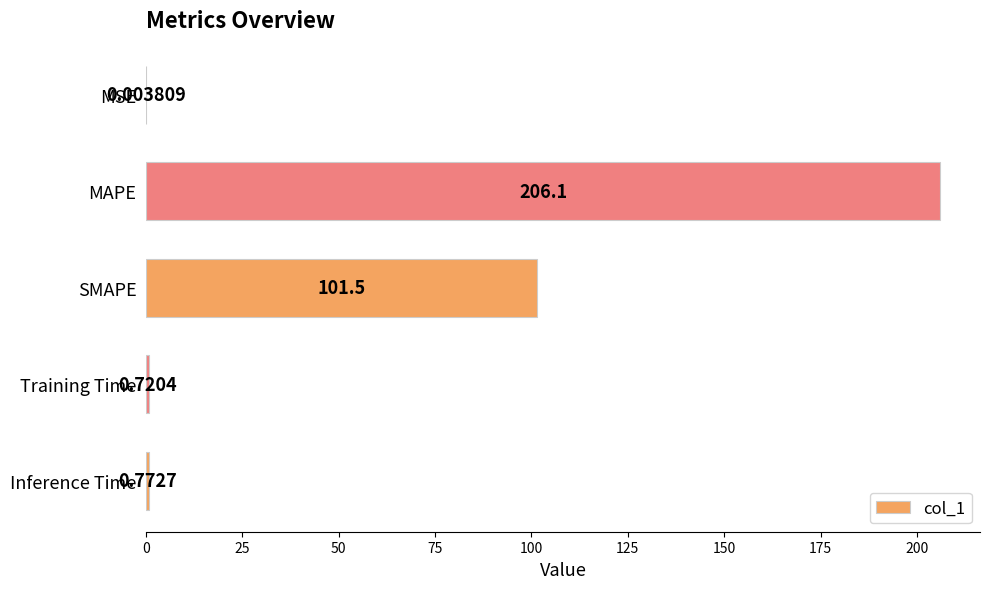

What is the change in value from SMAPE to Training Time?

-100.8